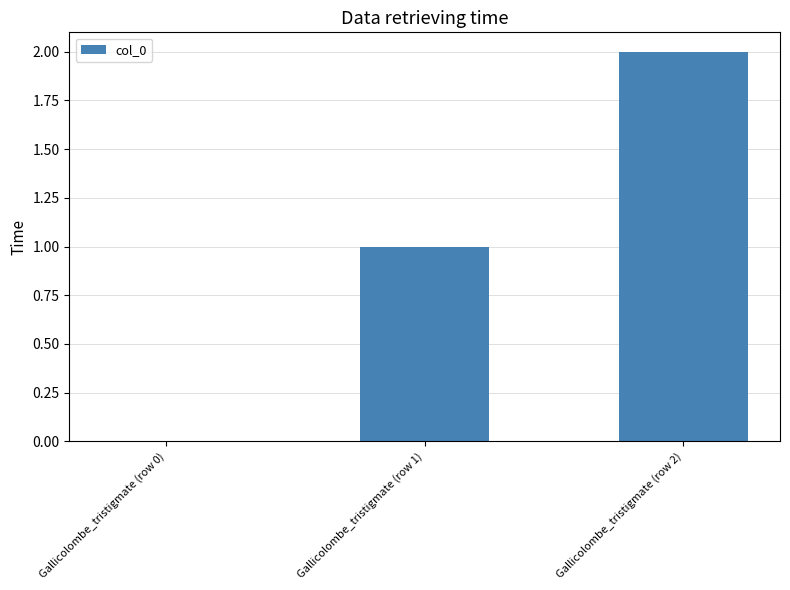

What is the average value?

1